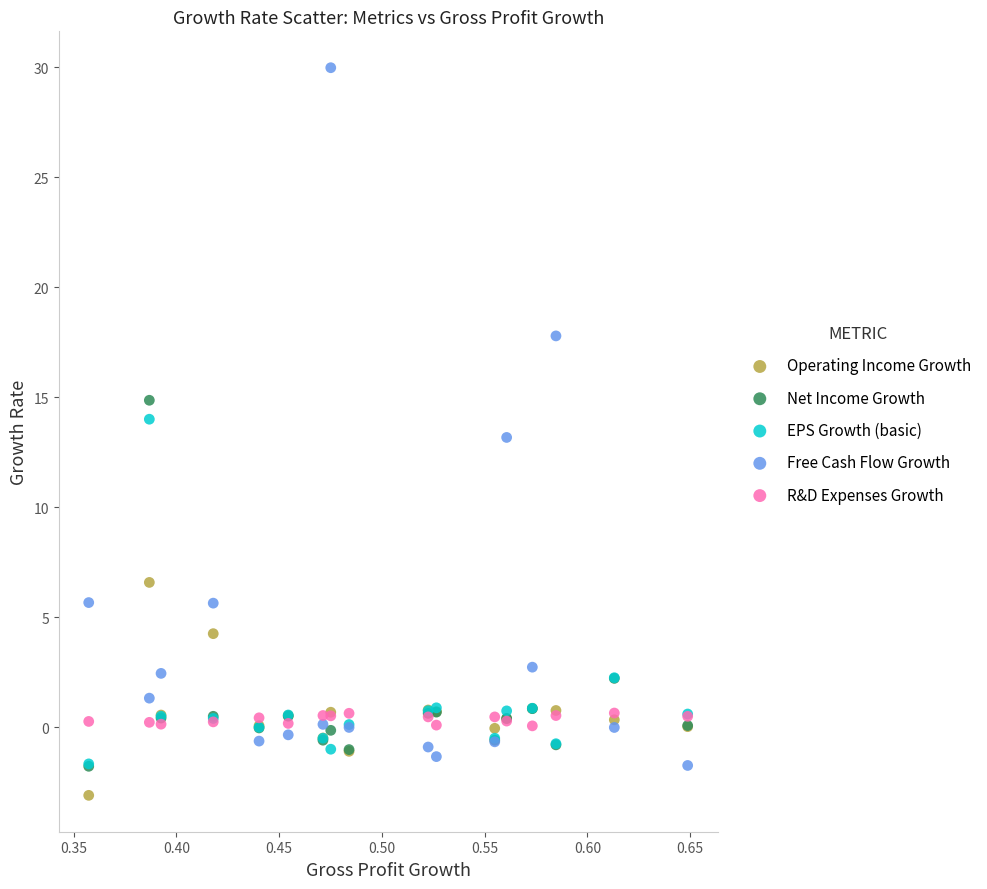

What are all the series names shown in the legend?

Operating Income Growth, Net Income Growth, EPS Growth (basic), Free Cash Flow Growth, R&D Expenses Growth